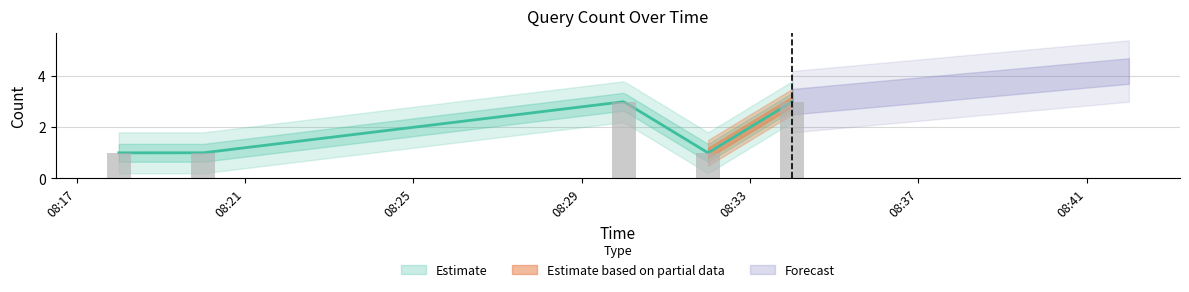

How many bars are there in total?

5